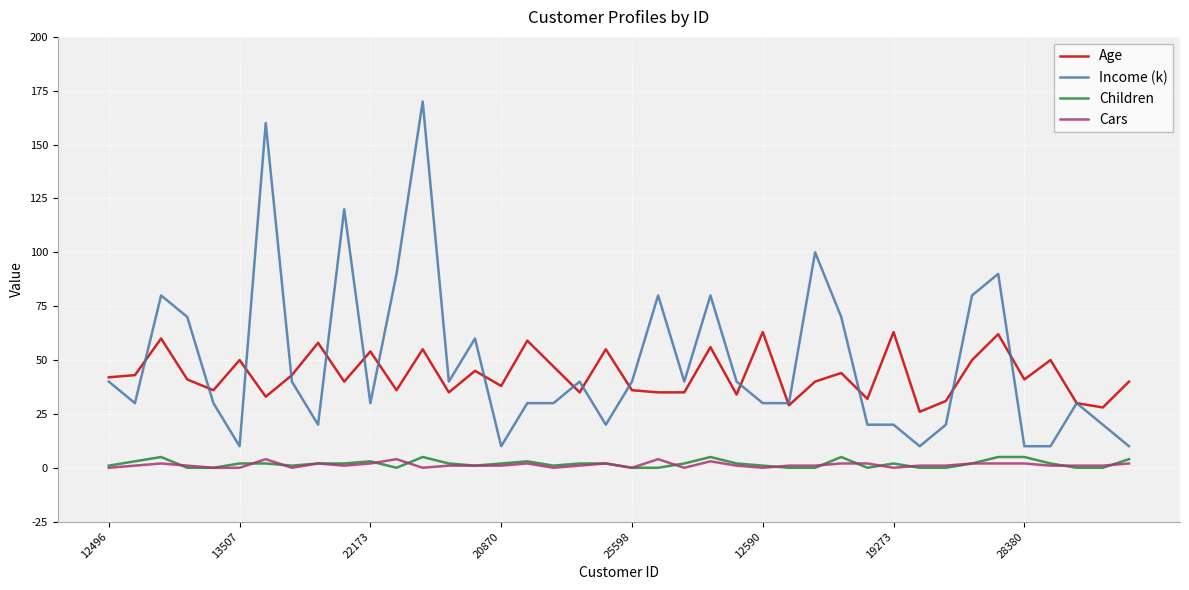

True or false: Age and Children cross at least once.

False